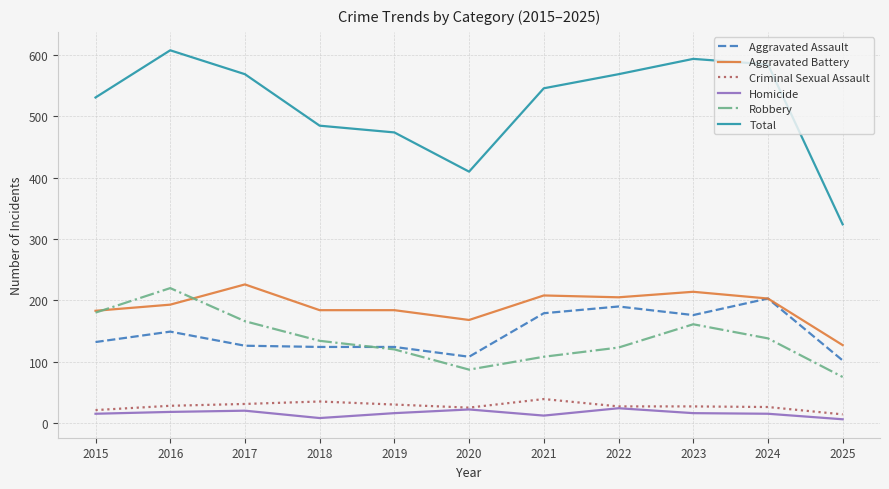

Is the value of Homicide at 2022 greater than the value of Aggravated Battery at 2019?

No